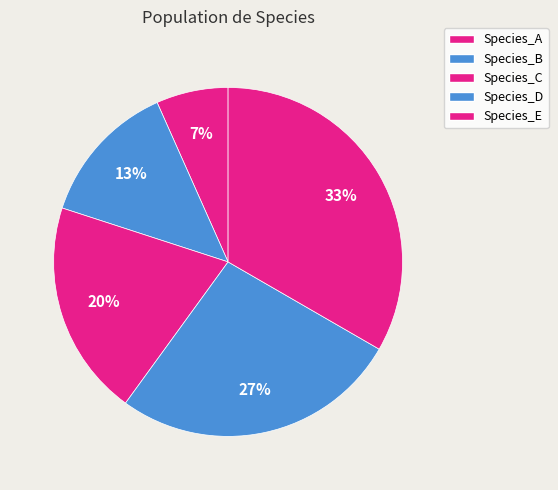

To the nearest percent, what portion does Species_A represent?

7%